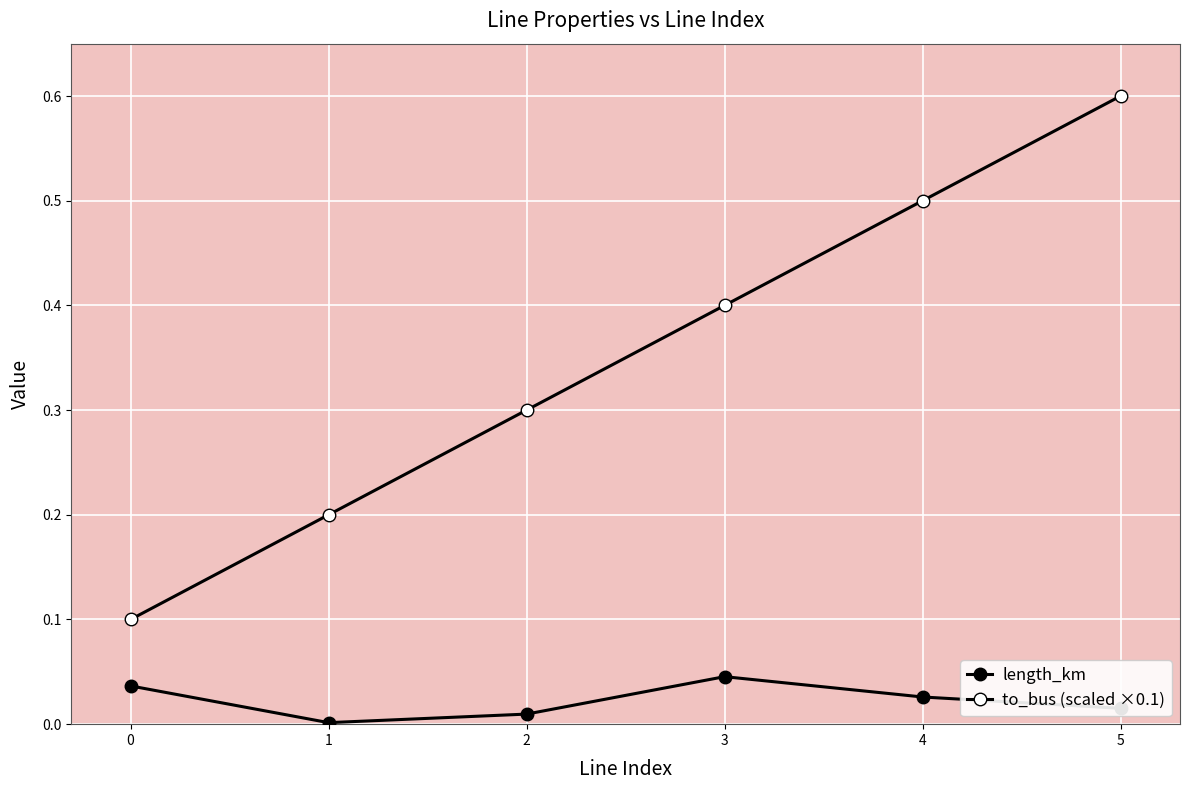

Does the chart have visible grid lines?

Yes